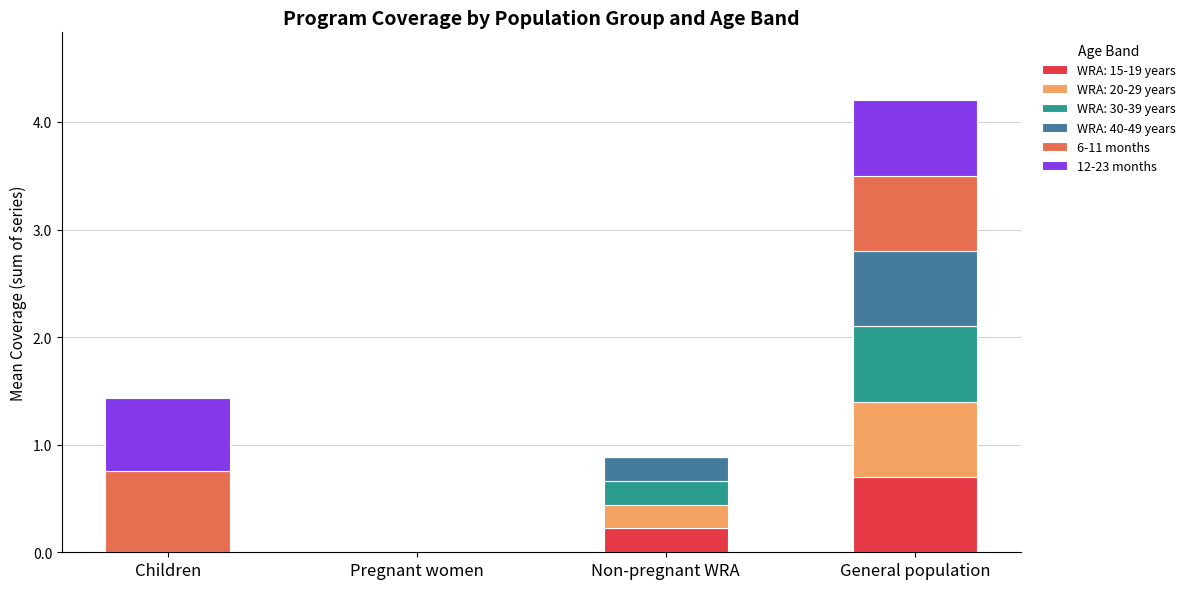

True or false: WRA: 15-19 years has a value of 0.0 at Children.

True